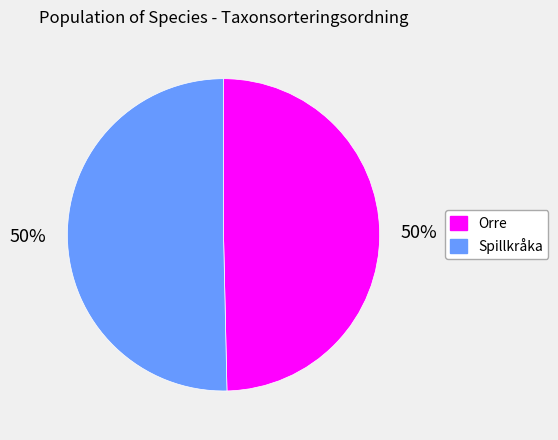

Approximately how many times larger is the value at Spillkråka compared to Orre?

1.0